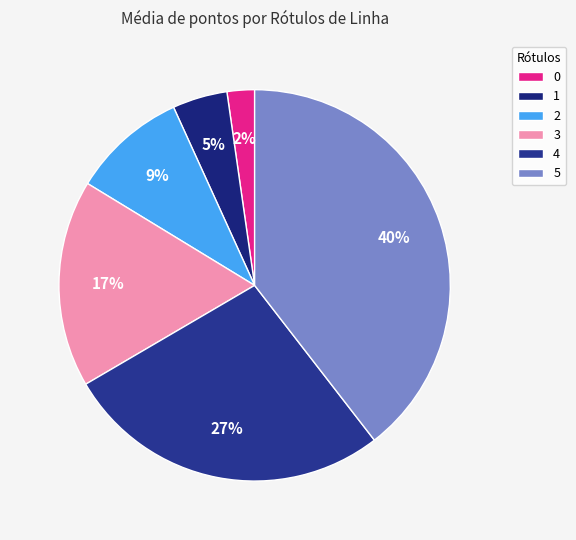

To the nearest percent, what is the average slice percentage?

17%